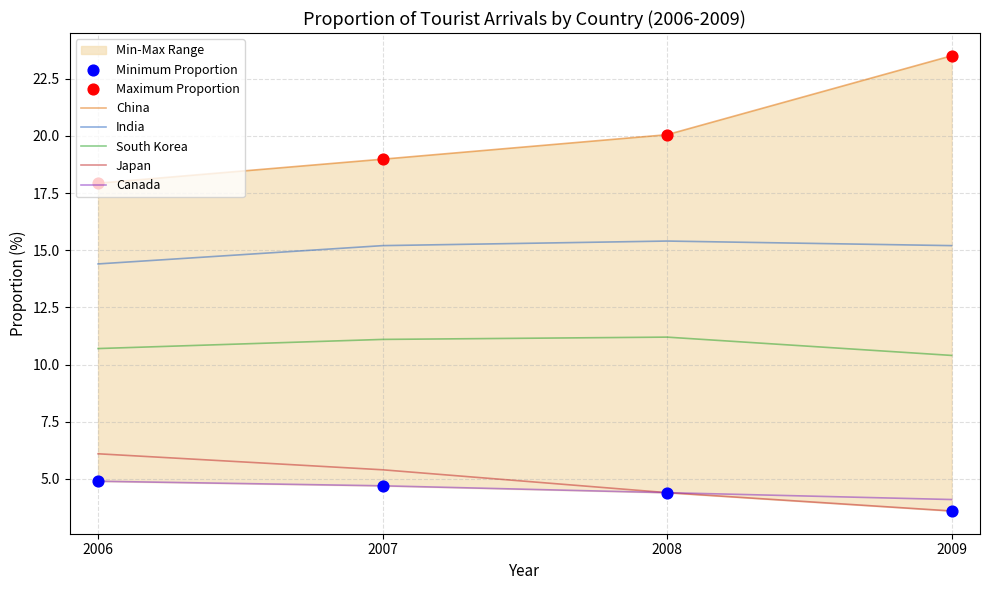

Is the value of China at 2009 greater than the value of India at 2009?

Yes